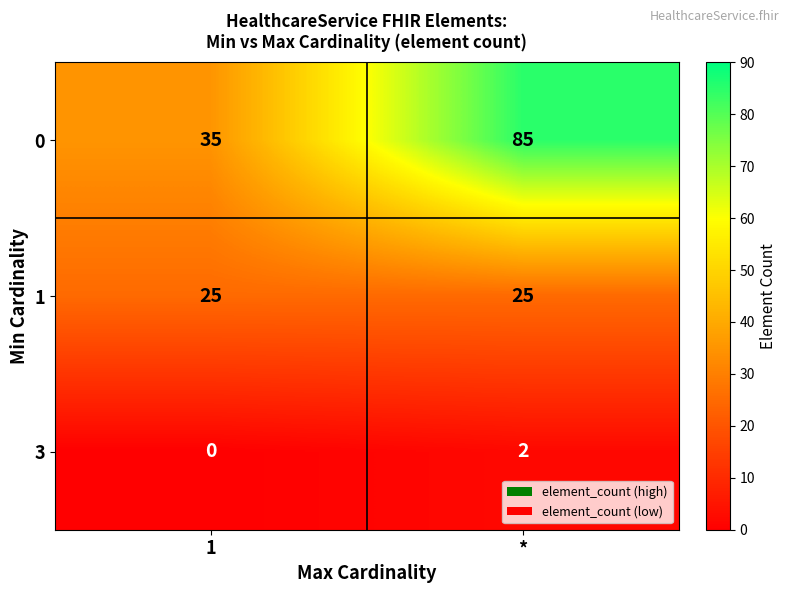

At how many categories does at least one series exceed 15?

2